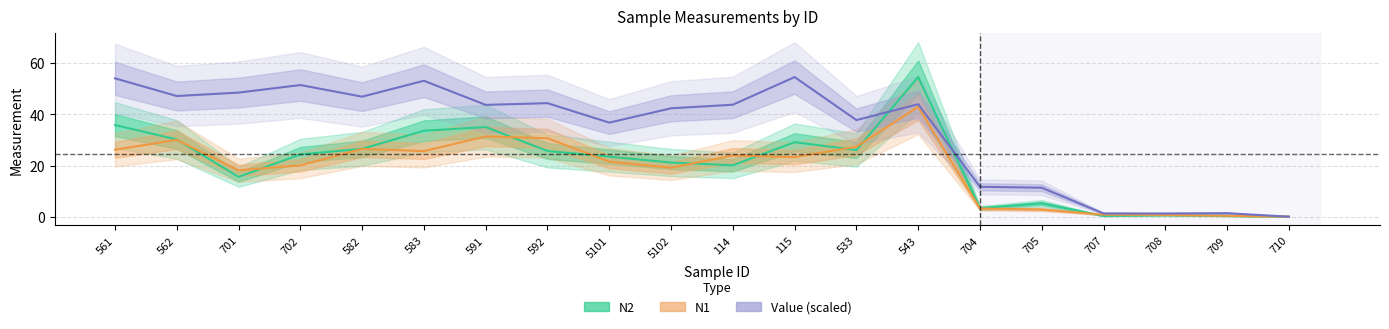

Which series has the largest total across all categories?

Value (scaled)